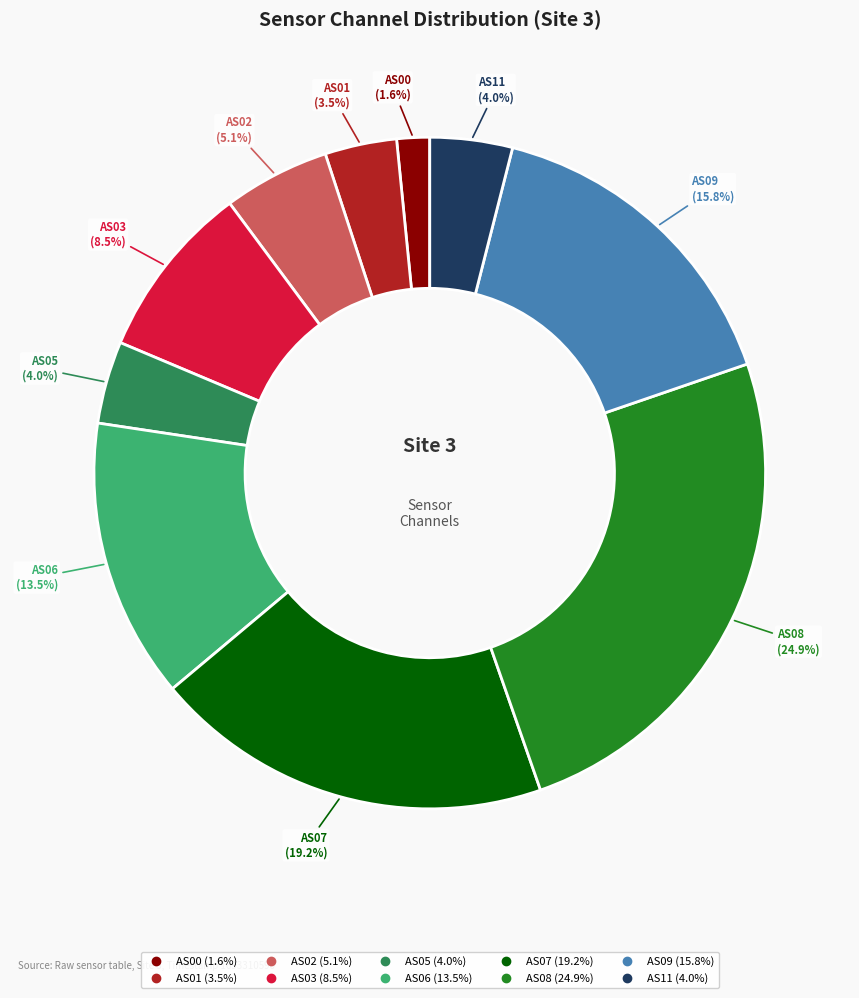

To the nearest percent, what portion does AS02 represent?

5%